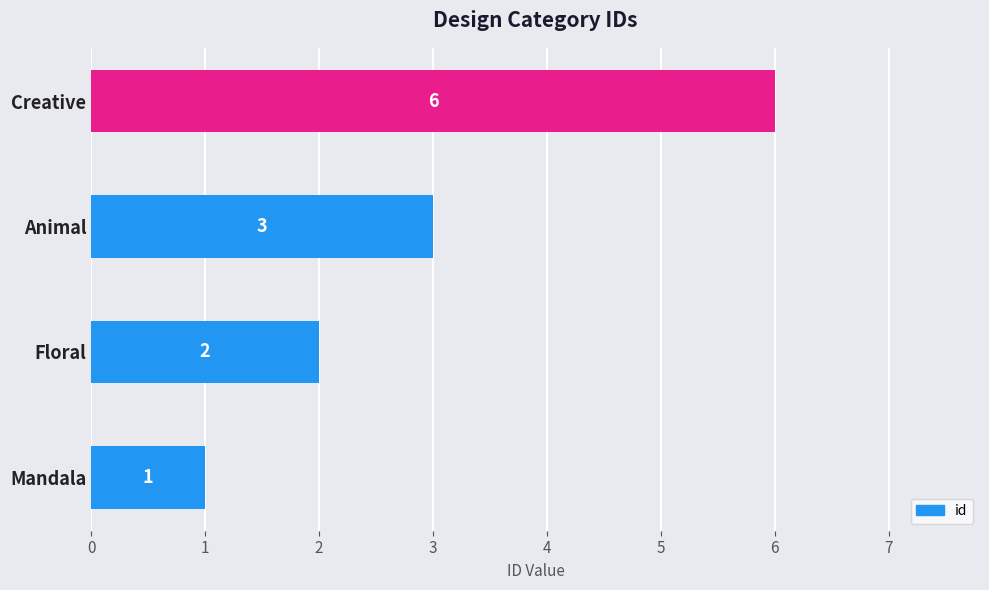

The value at Floral is 1. True or false?

False